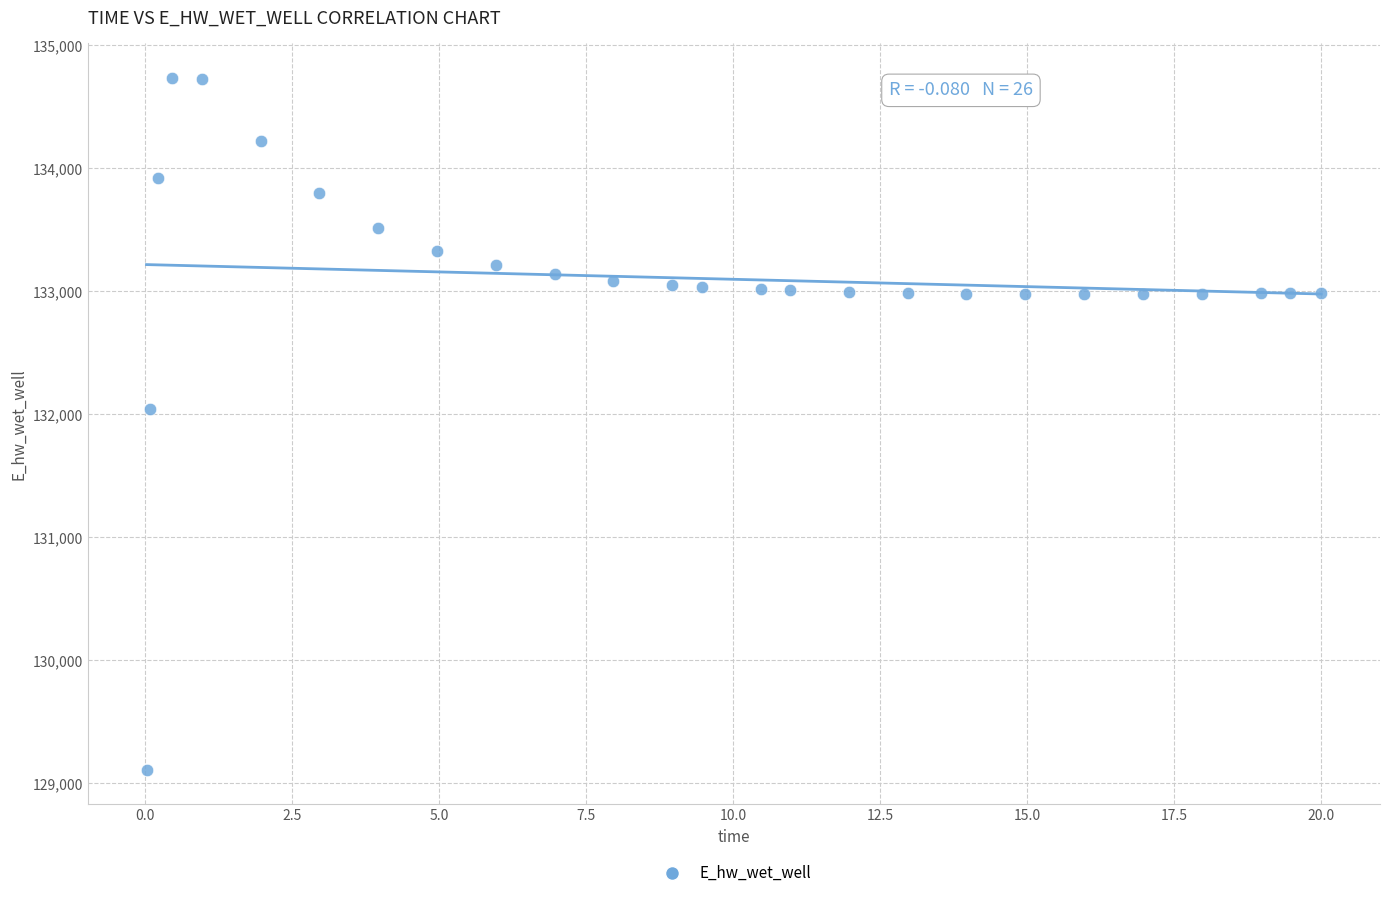

What is the range of Y values (max minus min)?

5625.6